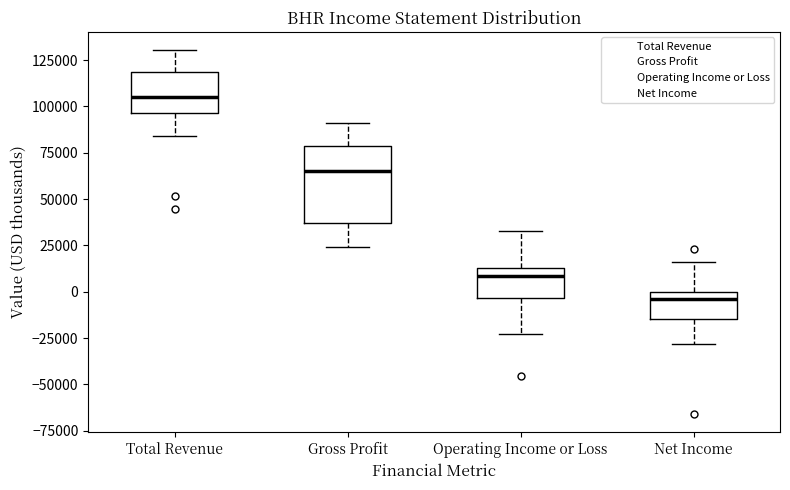

Reading left to right, transcribe this box plot: for each box, give where its median line is, the range the box spans, and where its two whiskers end, as read against the y-axis. The values are not printed on the chart, so give them approximately, as read against the axis.

Total Revenue: median 105000, box 95000 to 120000, whiskers 85000 to 130000
Gross Profit: median 65000, box 35000 to 80000, whiskers 25000 to 90000
Operating Income or Loss: median 10000, box -5000 to 15000, whiskers -25000 to 35000
Net Income: median -5000, box -15000 to 0, whiskers -30000 to 15000